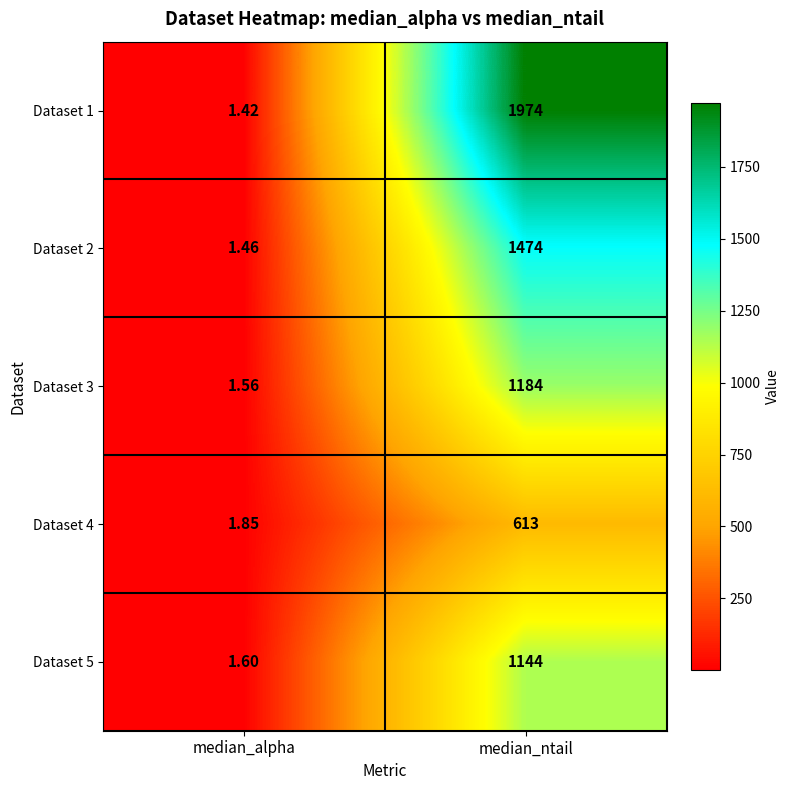

Count the number of categories in the chart.

2